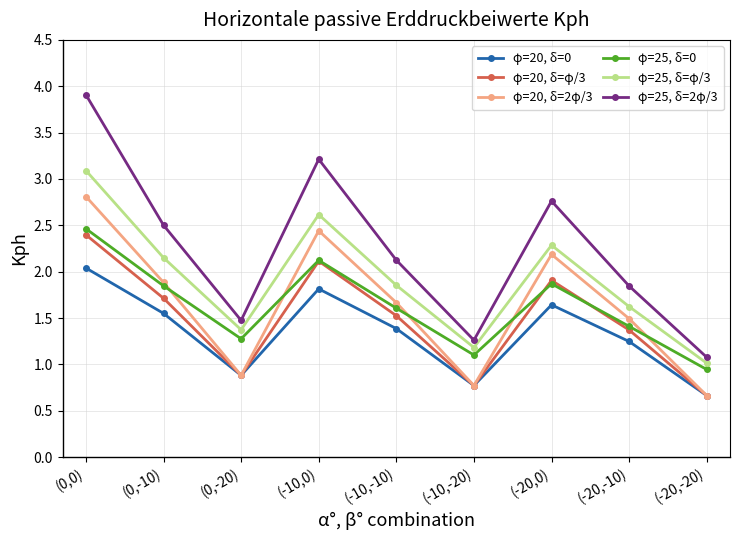

Rank the series at (0,0) from lowest to highest value.

φ=20, δ=0, φ=20, δ=φ/3, φ=25, δ=0, φ=20, δ=2φ/3, φ=25, δ=φ/3, φ=25, δ=2φ/3